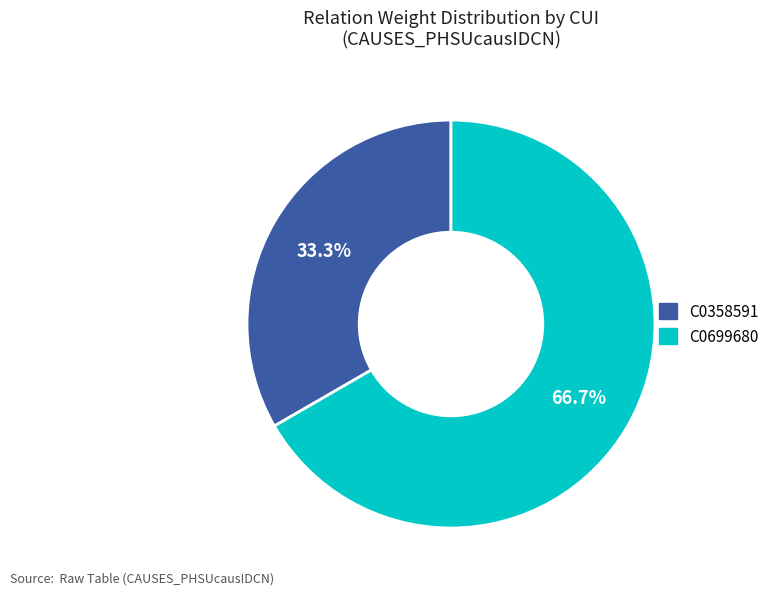

What is the largest slice in the pie chart?

C0699680